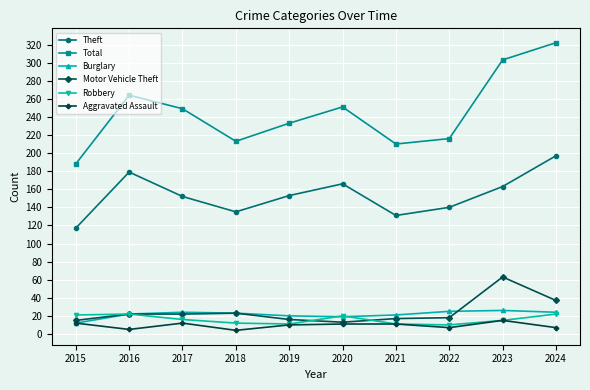

What is the difference between the Theft values at 2021 and 2016?

48